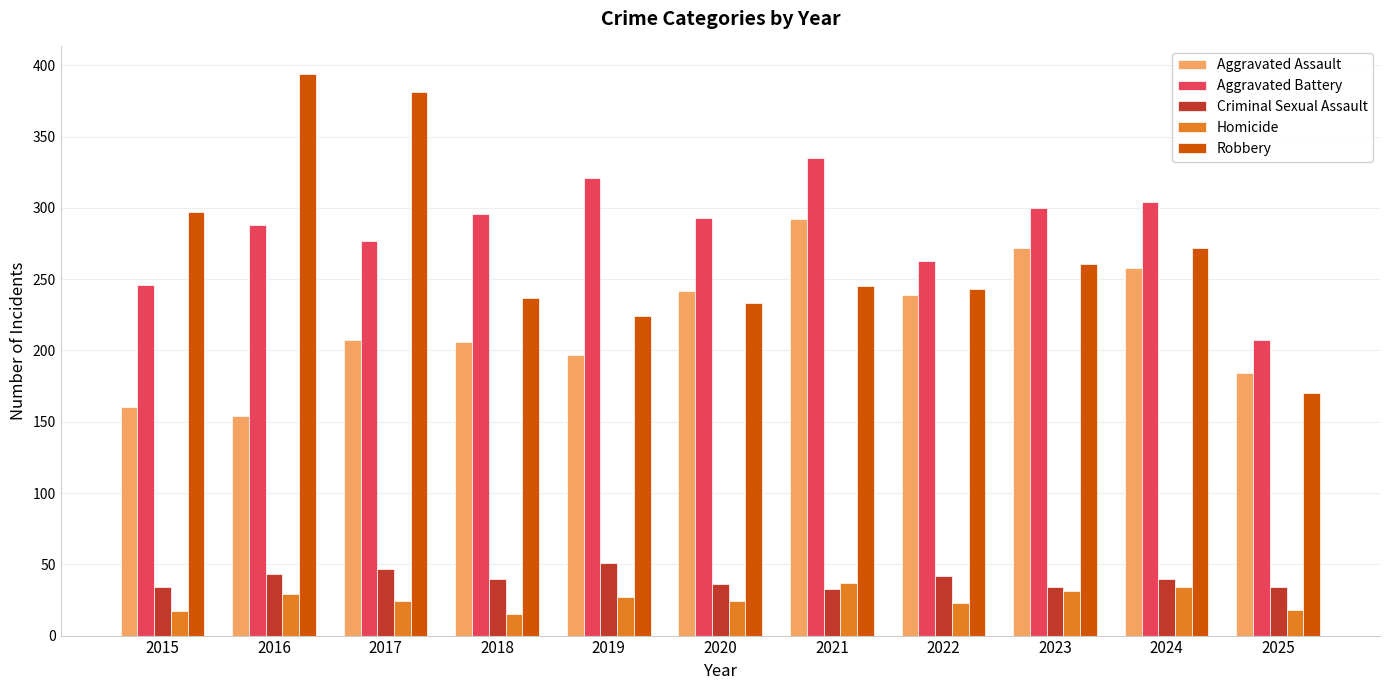

What is the difference between the highest and lowest values at 2017?

357